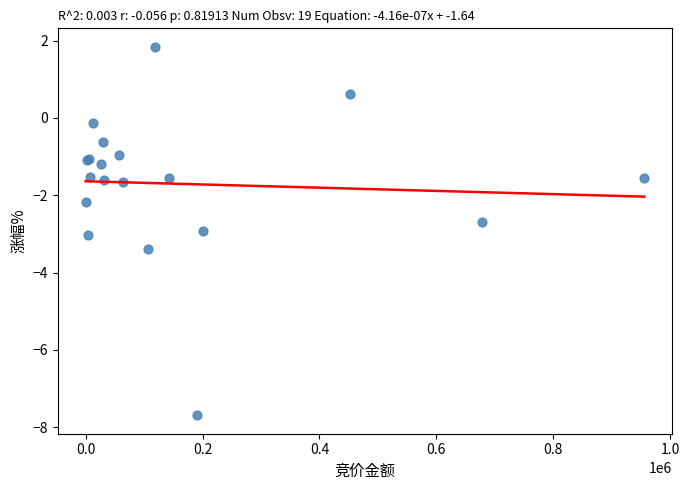

What Y value in the scatter plot is closest to -2?

-2.2